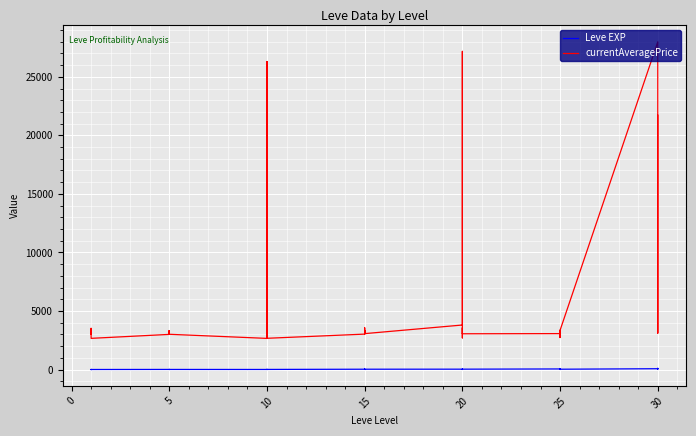

Count the number of categories in the chart.

40